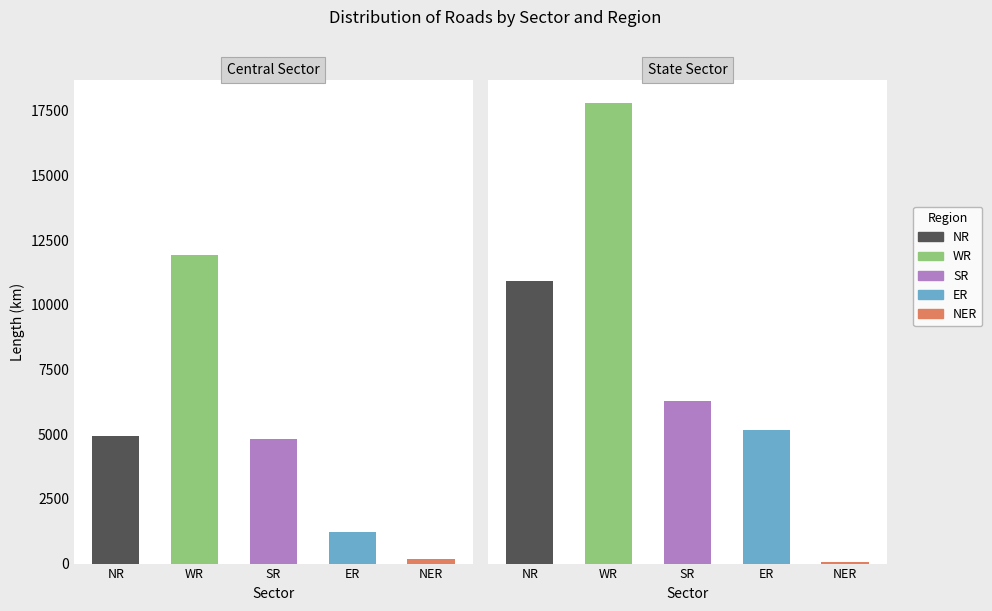

The value of ER at State Sector is 3377. True or false?

False